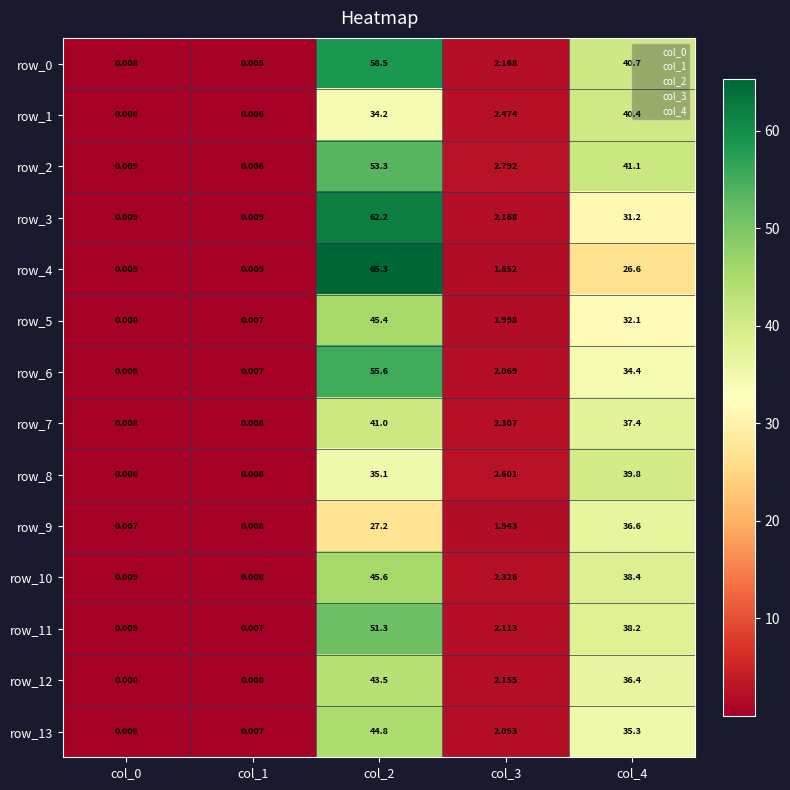

What is the maximum value shown in the chart?

65.3